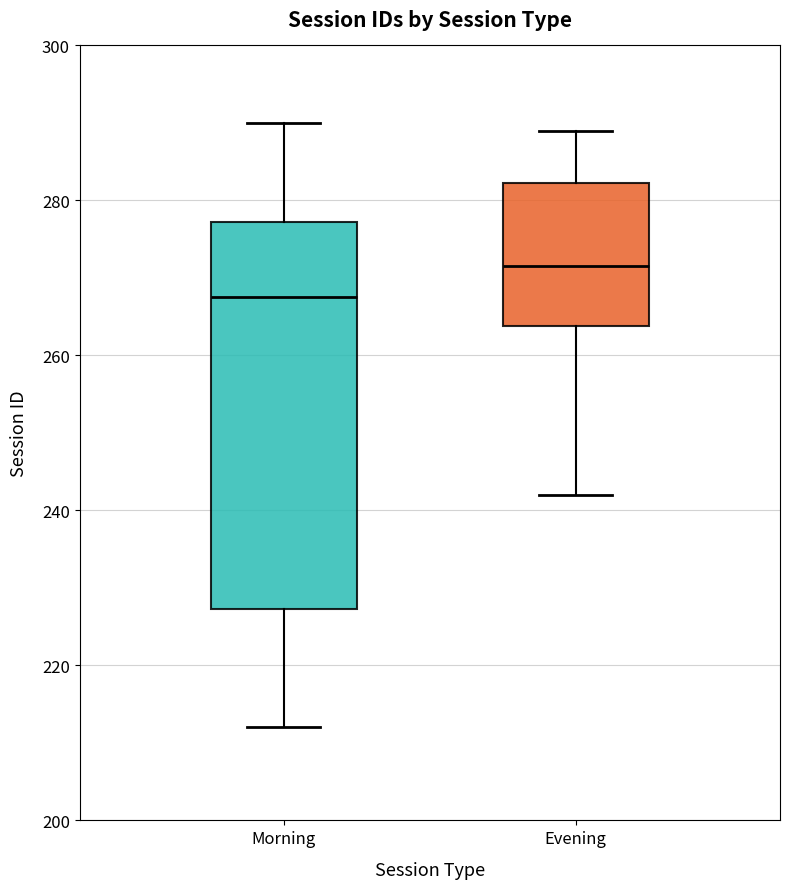

Where is the lower edge of the box for Morning on the y-axis? The values are not printed on the chart, so give them approximately, as read against the axis.

228